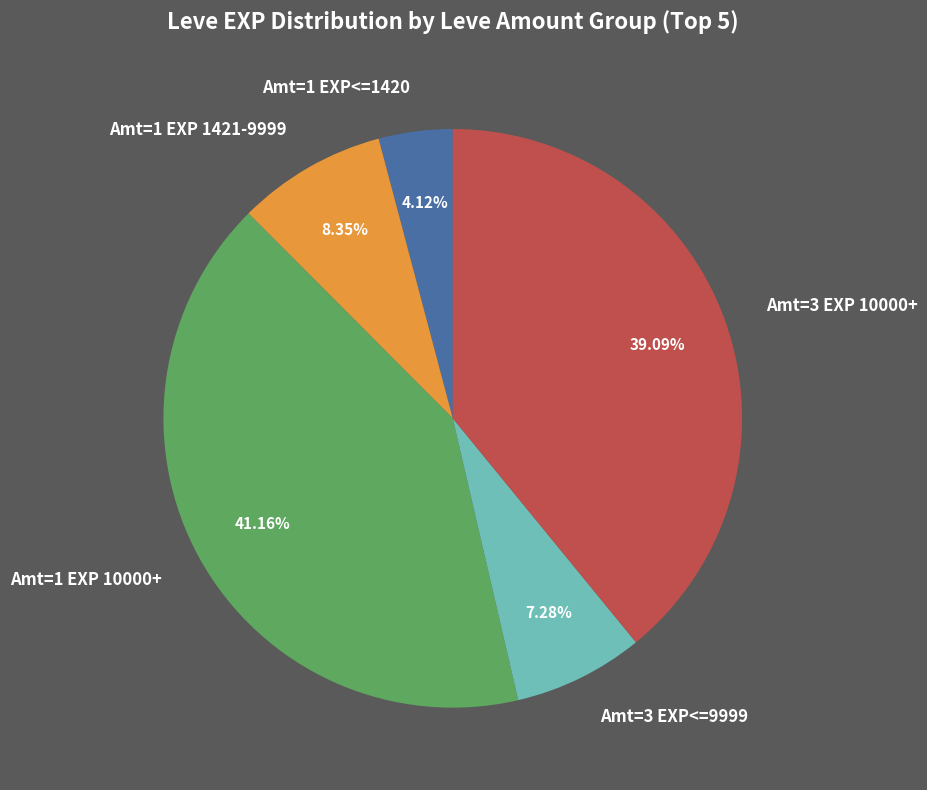

Is the sum of Amt=3 EXP<=9999 and Amt=1 EXP 1421-9999 greater than half?

No